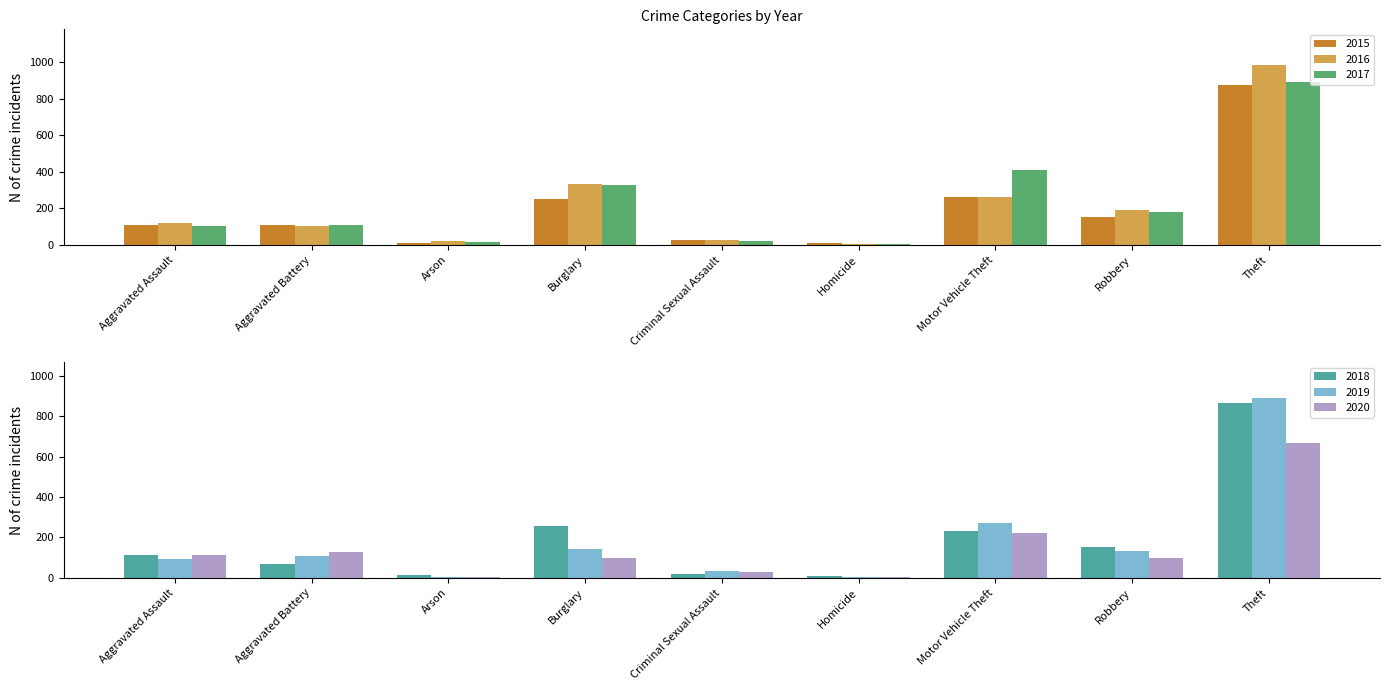

Reading left to right, what are all the values shown in this chart?

2015: Aggravated Assault=110	Aggravated Battery=108	Arson=13	Burglary=254	Criminal Sexual Assault=28	Homicide=9	Motor Vehicle Theft=261	Robbery=154	Theft=874
2016: Aggravated Assault=118	Aggravated Battery=102	Arson=20	Burglary=333	Criminal Sexual Assault=30	Homicide=7	Motor Vehicle Theft=265	Robbery=194	Theft=984
2017: Aggravated Assault=105	Aggravated Battery=108	Arson=14	Burglary=329	Criminal Sexual Assault=21	Homicide=8	Motor Vehicle Theft=411	Robbery=178	Theft=892
2018: Aggravated Assault=115	Aggravated Battery=67	Arson=12	Burglary=257	Criminal Sexual Assault=21	Homicide=10	Motor Vehicle Theft=231	Robbery=155	Theft=868
2019: Aggravated Assault=92	Aggravated Battery=108	Arson=5	Burglary=143	Criminal Sexual Assault=35	Homicide=5	Motor Vehicle Theft=273	Robbery=135	Theft=891
2020: Aggravated Assault=113	Aggravated Battery=126	Arson=4	Burglary=100	Criminal Sexual Assault=27	Homicide=2	Motor Vehicle Theft=222	Robbery=97	Theft=666